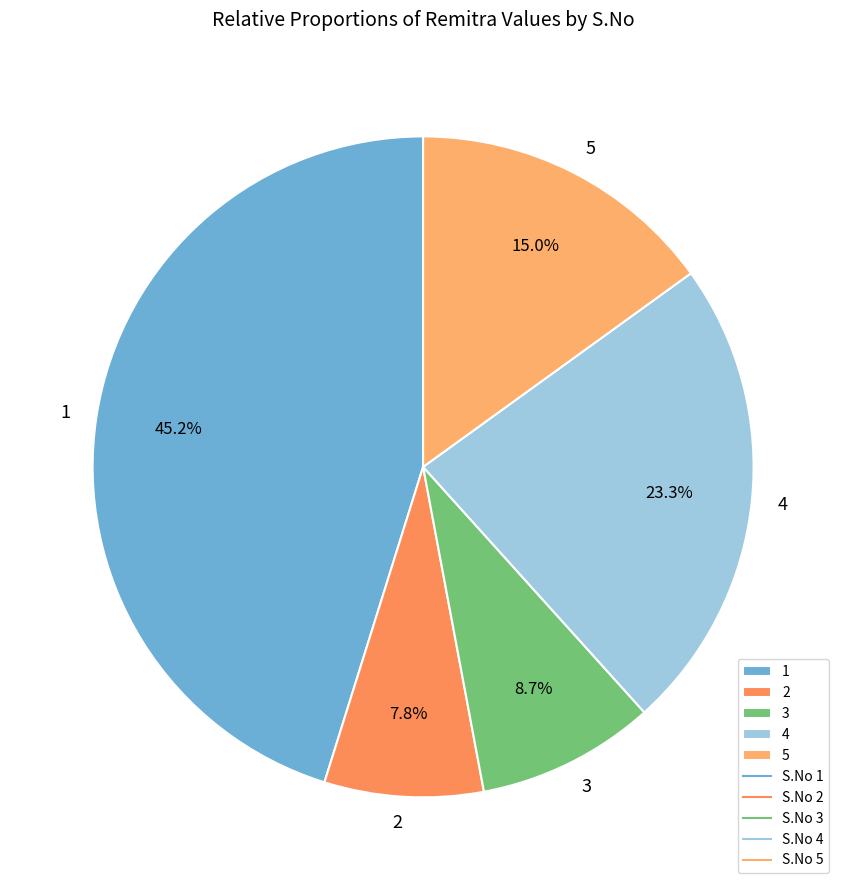

Count the number of slices in the pie.

5